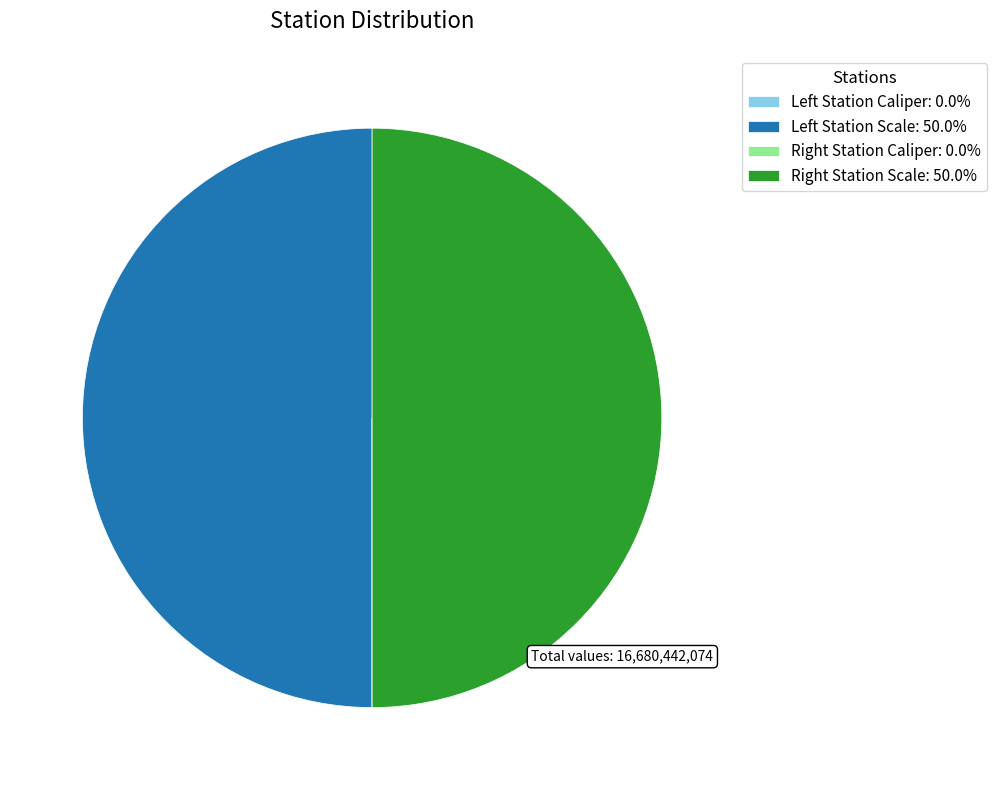

How many slices are in this pie chart?

4